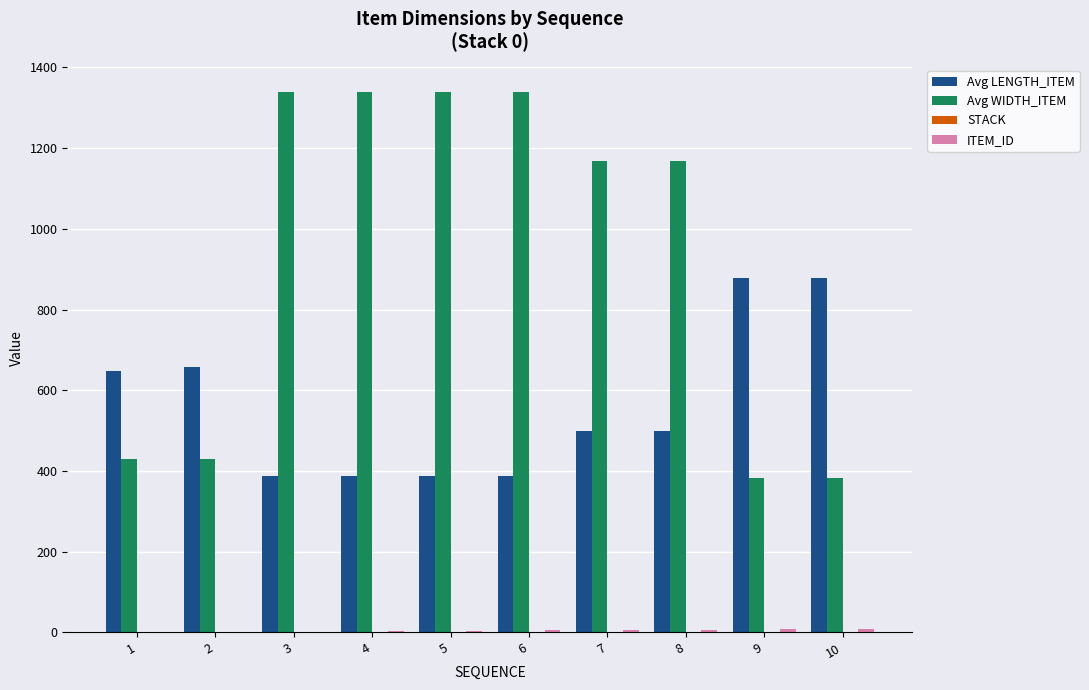

The value of Avg LENGTH_ITEM at 2 is 658. True or false?

True